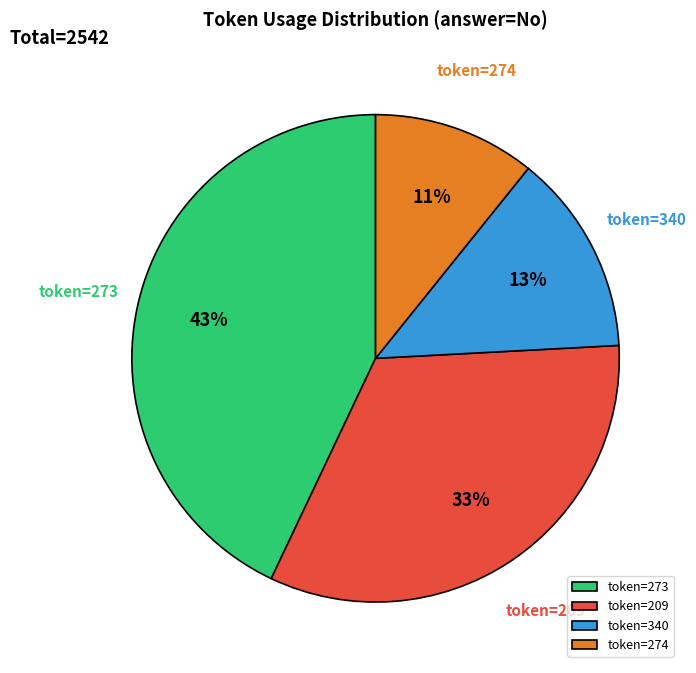

What is the ratio of the value at token=274 to the value at token=209?

0.3